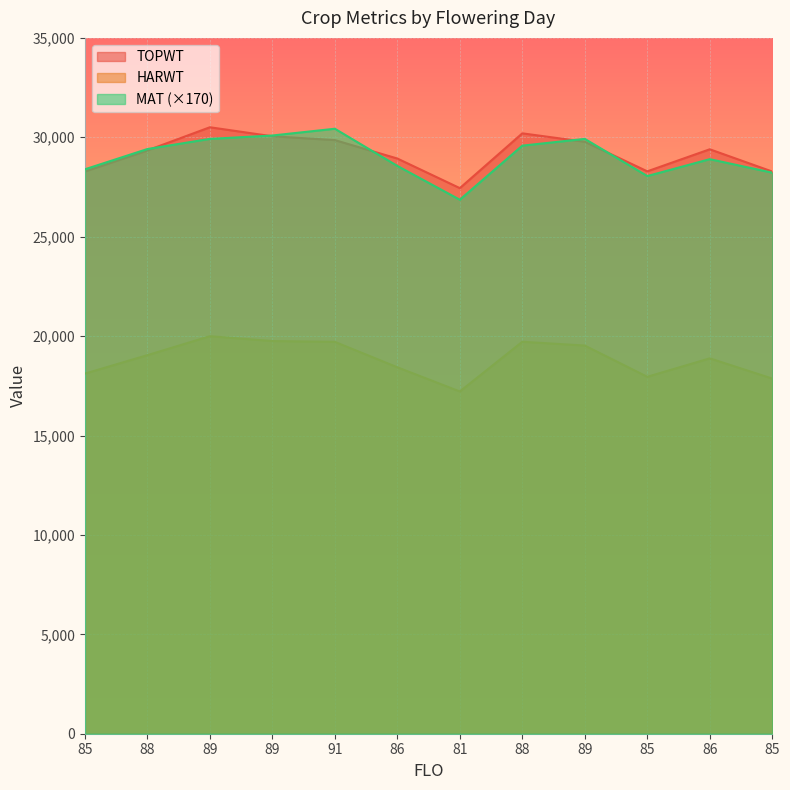

At which label is HARWT closest to 18605?

86